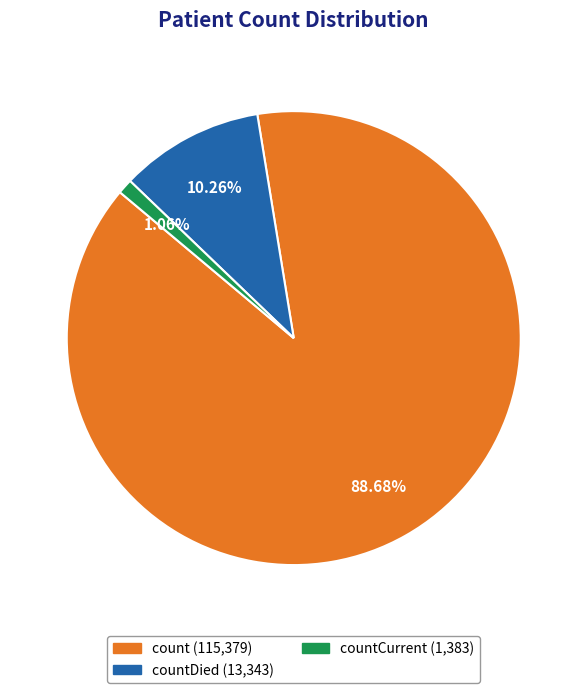

How many segments does this pie chart have?

3